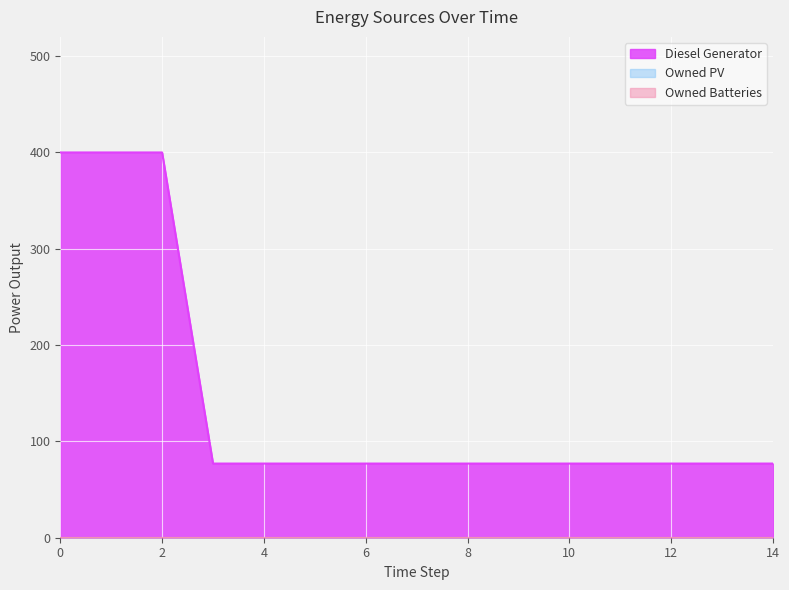

Reading left to right, list all the values displayed in this chart.

Diesel Generator: 0=400	1=400	2=400	3=77	4=77	5=77	6=77	7=77	8=77	9=77	10=77	11=77	12=77	13=77	14=77
Owned PV: 0=0	1=0	2=0	3=0	4=0	5=0	6=0	7=0	8=0	9=0	10=0	11=0	12=0	13=0	14=0
Owned Batteries: 0=0	1=0	2=0	3=0	4=0	5=0	6=0	7=0	8=0	9=0	10=0	11=0	12=0	13=0	14=0